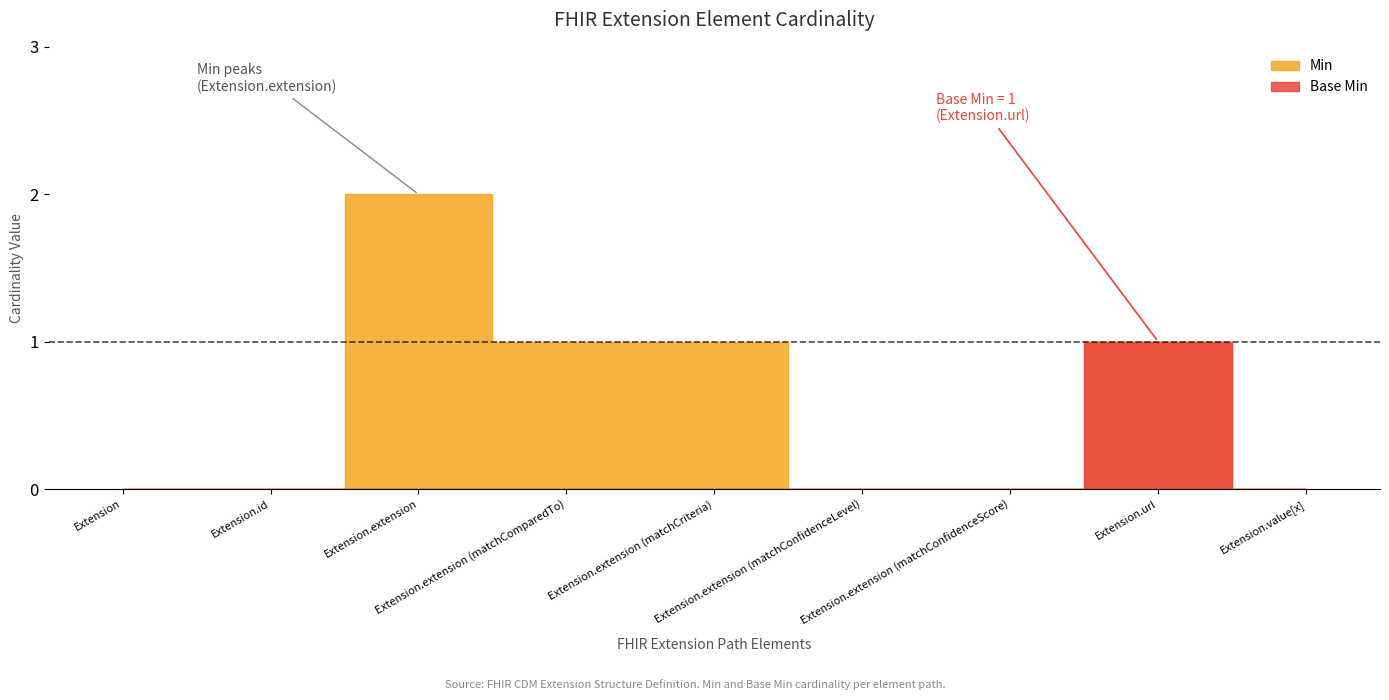

Reading right to left, extract all data points from this chart.

Min: 0	1	0	0	1	1	2	0	0
Base Min: 0	1	0	0	0	0	0	0	0